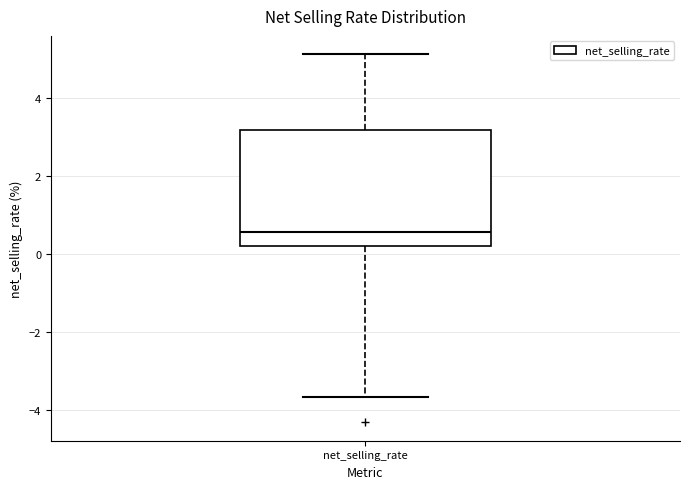

Transcribe this box plot: give where the median line is, the range the box spans, and where the two whiskers end, as read against the y-axis. The values are not printed on the chart, so give them approximately, as read against the axis.

median 0.6, box 0.2 to 3.2, whiskers -3.6 to 5.2